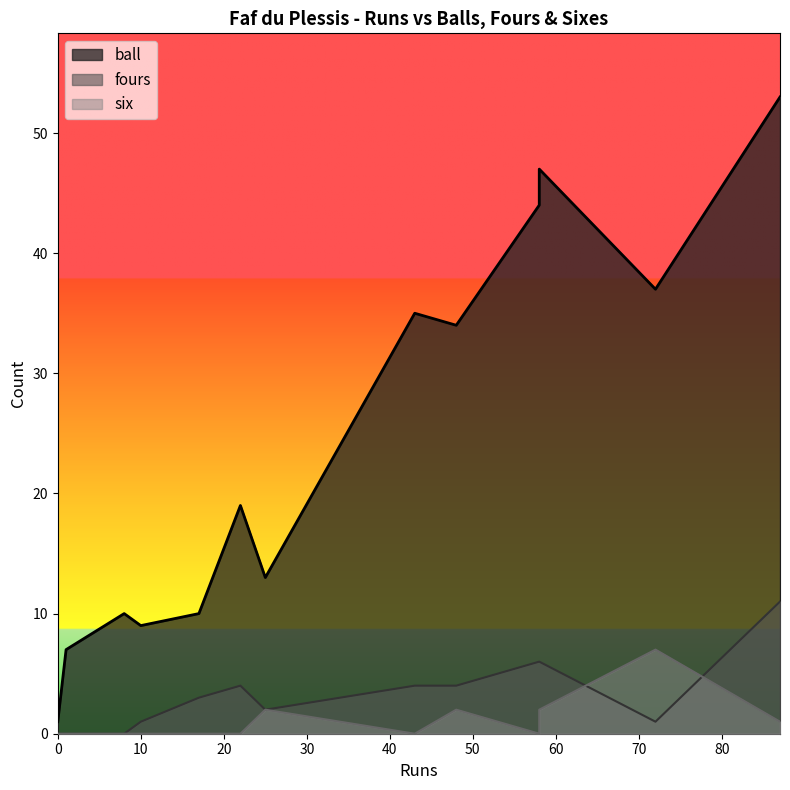

What is the difference between the ball values at 72 and 58?

7